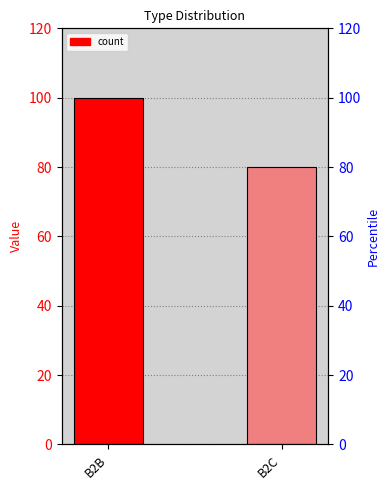

What value does the data have at B2B?

100